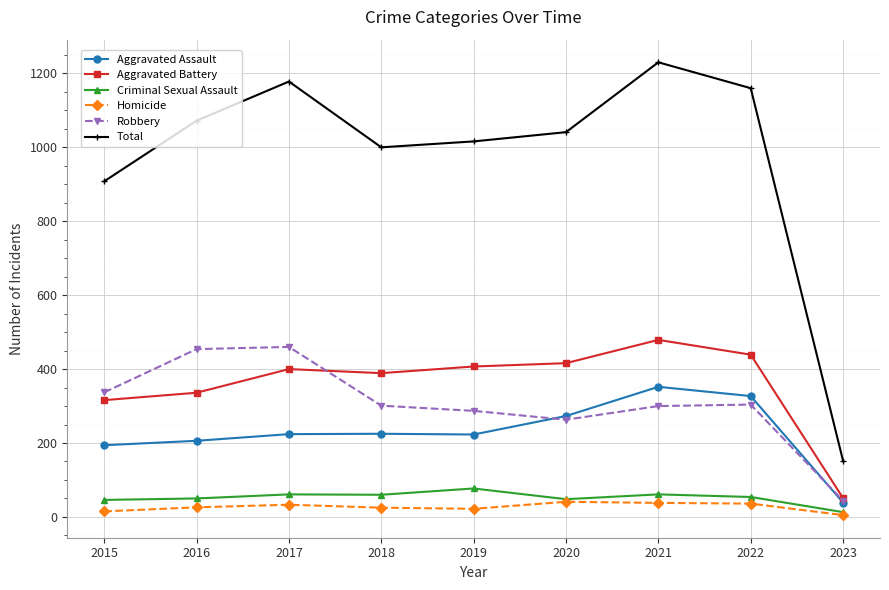

Which series changed the most between 2018 and 2022?

Total